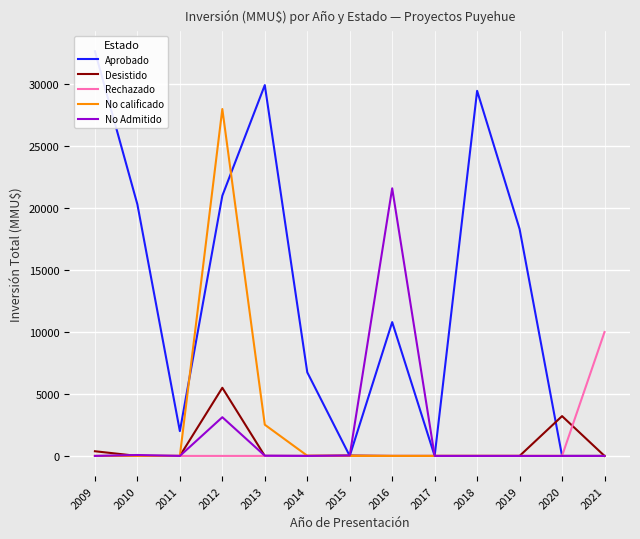

What is the sum of the Aprobado values at 2012 and 2021?

21000